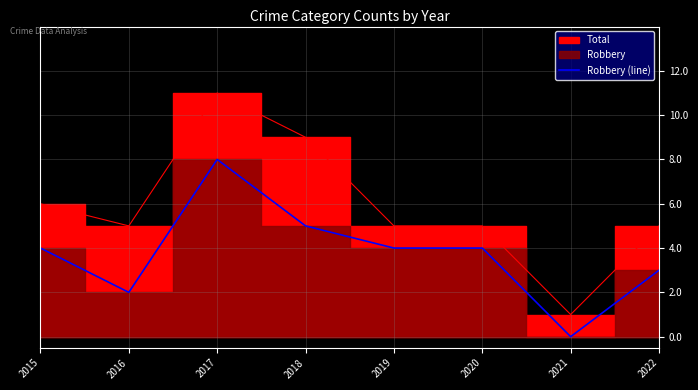

How many values are between 3 and 5?

5